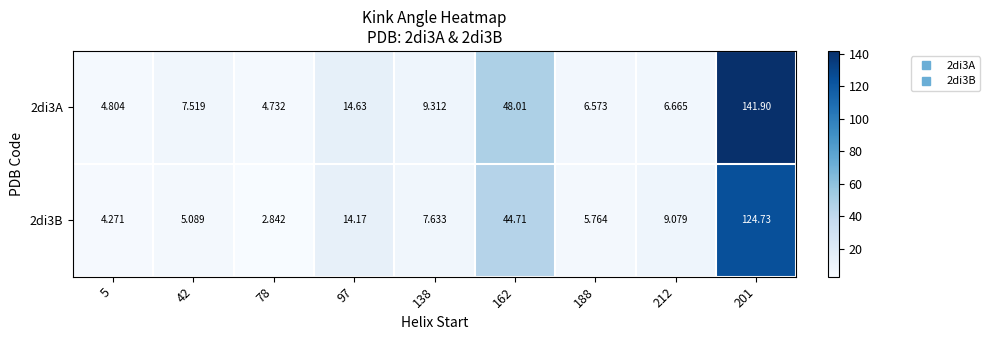

What is the maximum value shown in the chart?

141.9